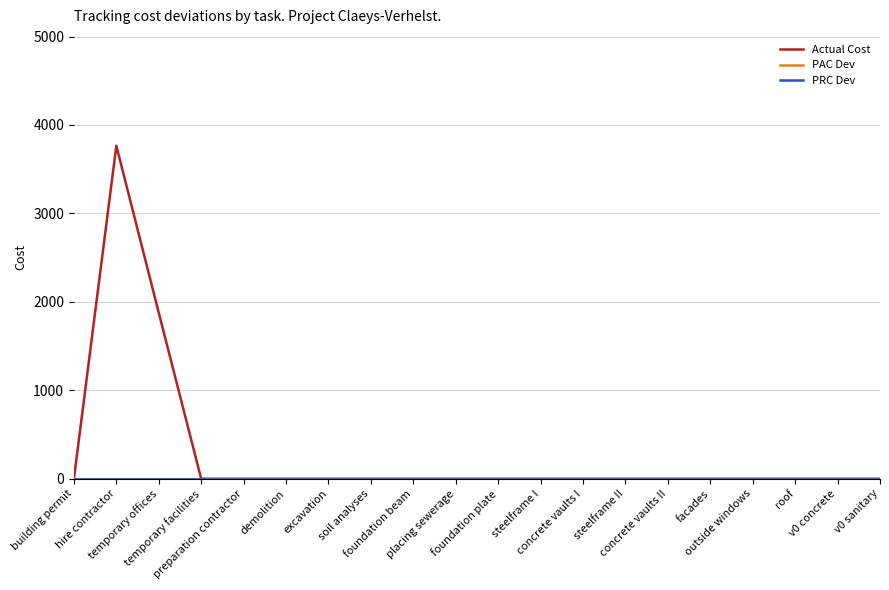

Does the chart have visible grid lines?

Yes